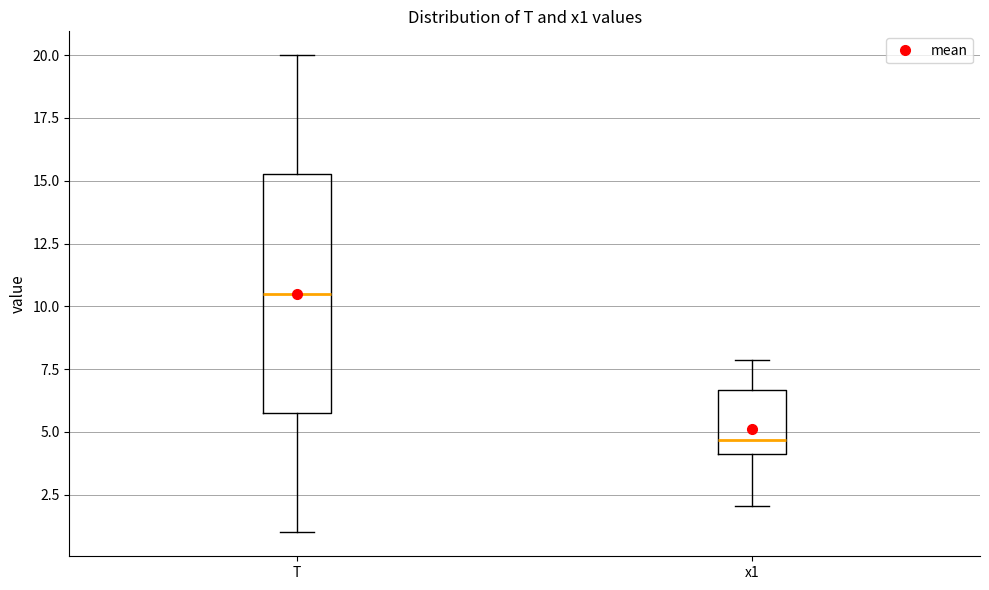

Where does the lower whisker of the box for T end on the y-axis? The values are not printed on the chart, so give them approximately, as read against the axis.

1.0